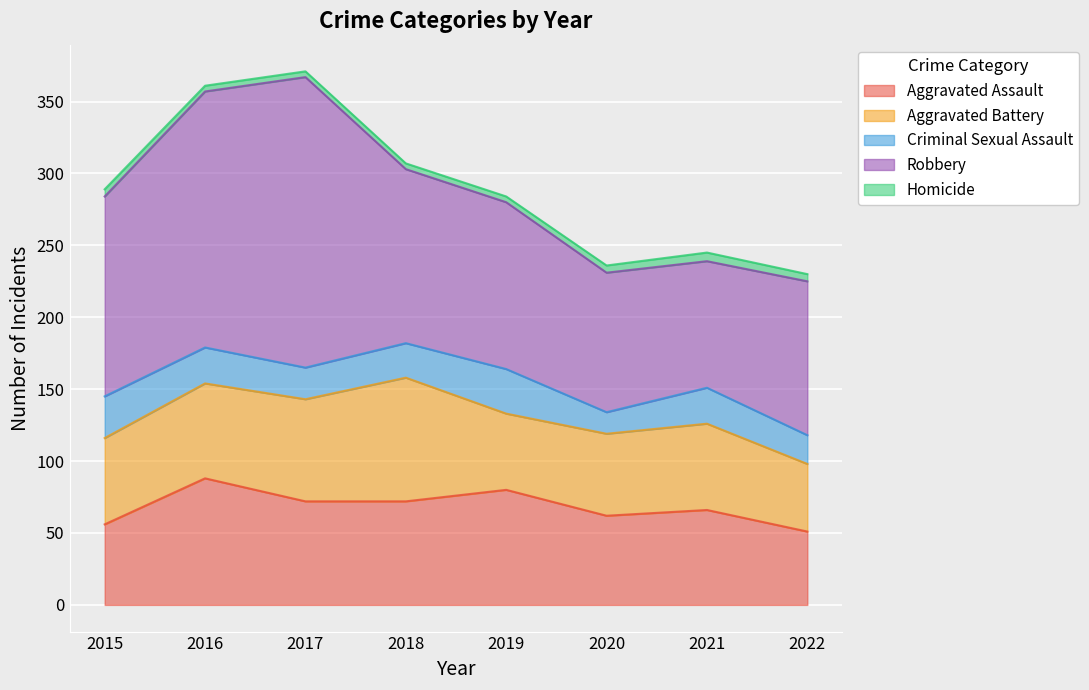

True or false: Aggravated Battery and Homicide intersect in this chart.

False